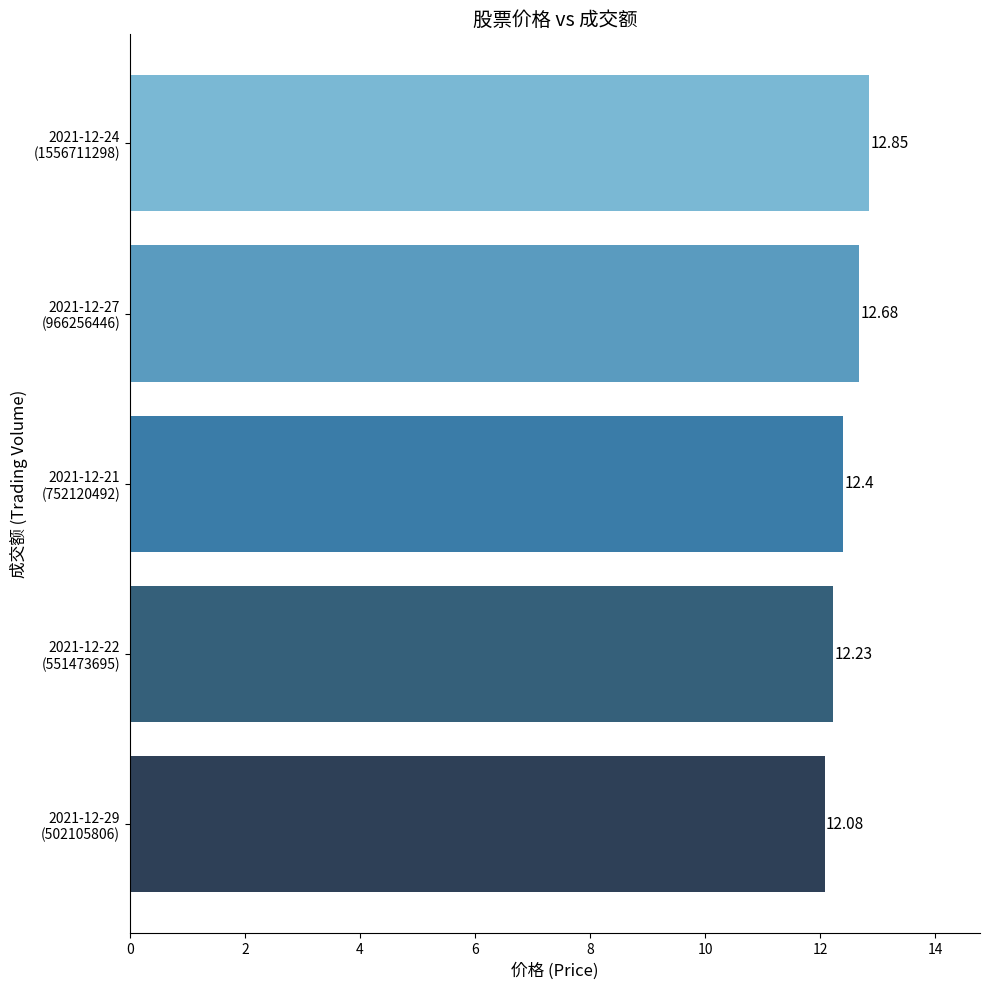

What is the sum of all values?

62.2